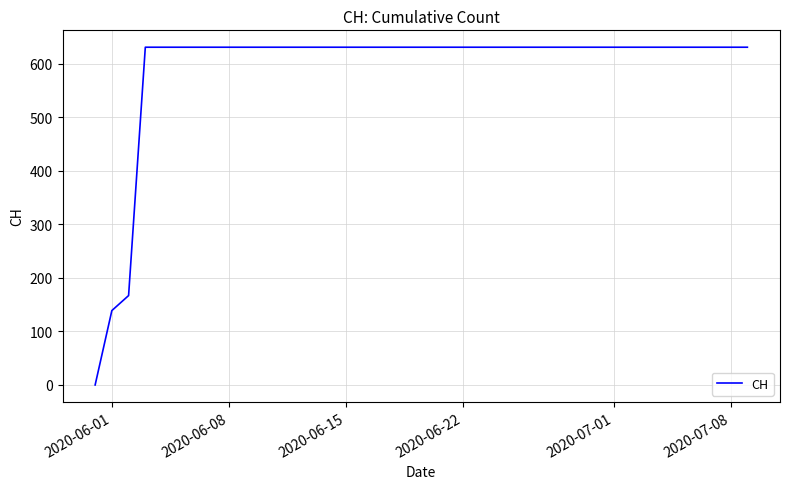

What is the difference between the maximum and minimum values?

631